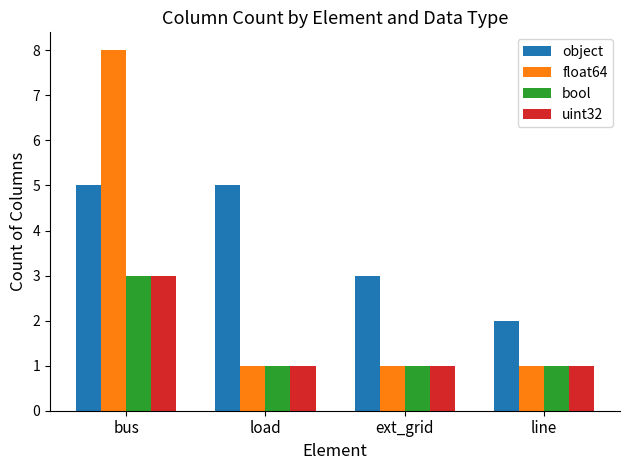

At how many categories does at least one series exceed 7?

1